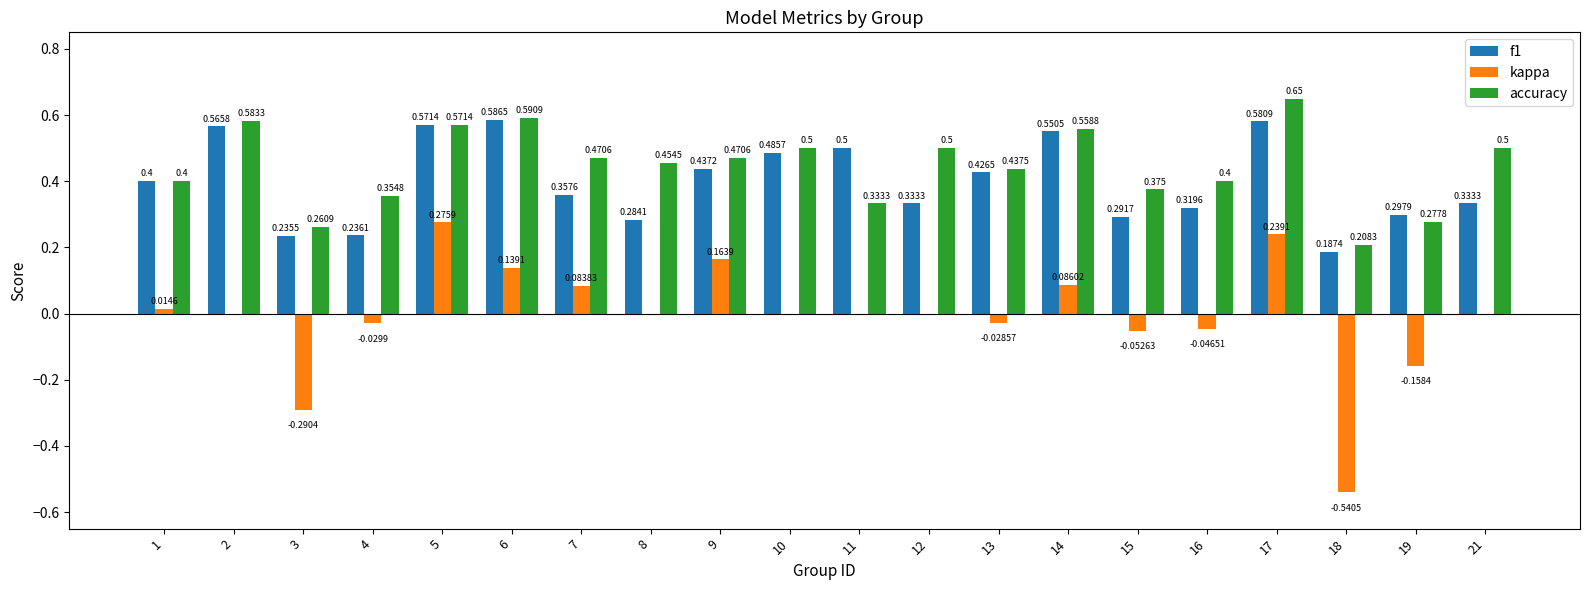

What is the total value across all series at 11?

0.8